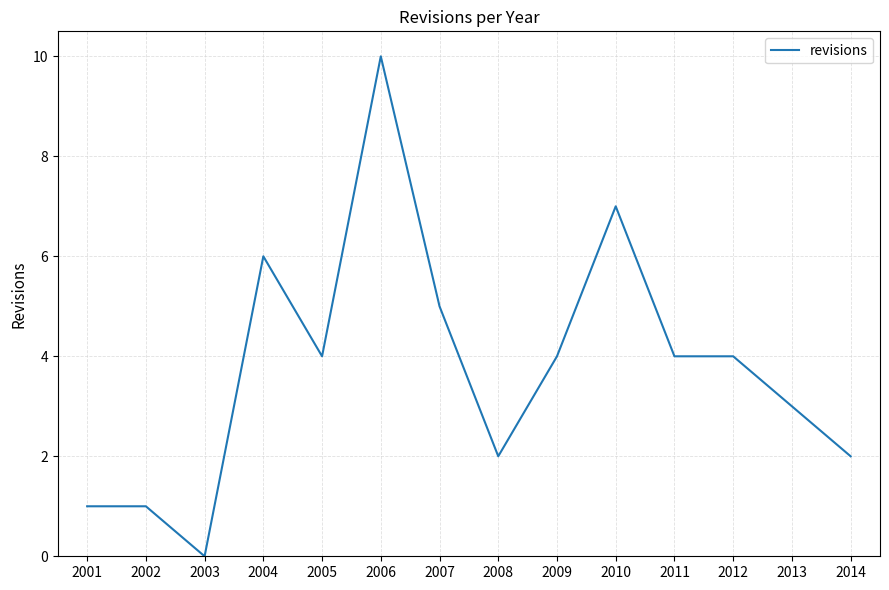

How many lines are shown in the chart?

1